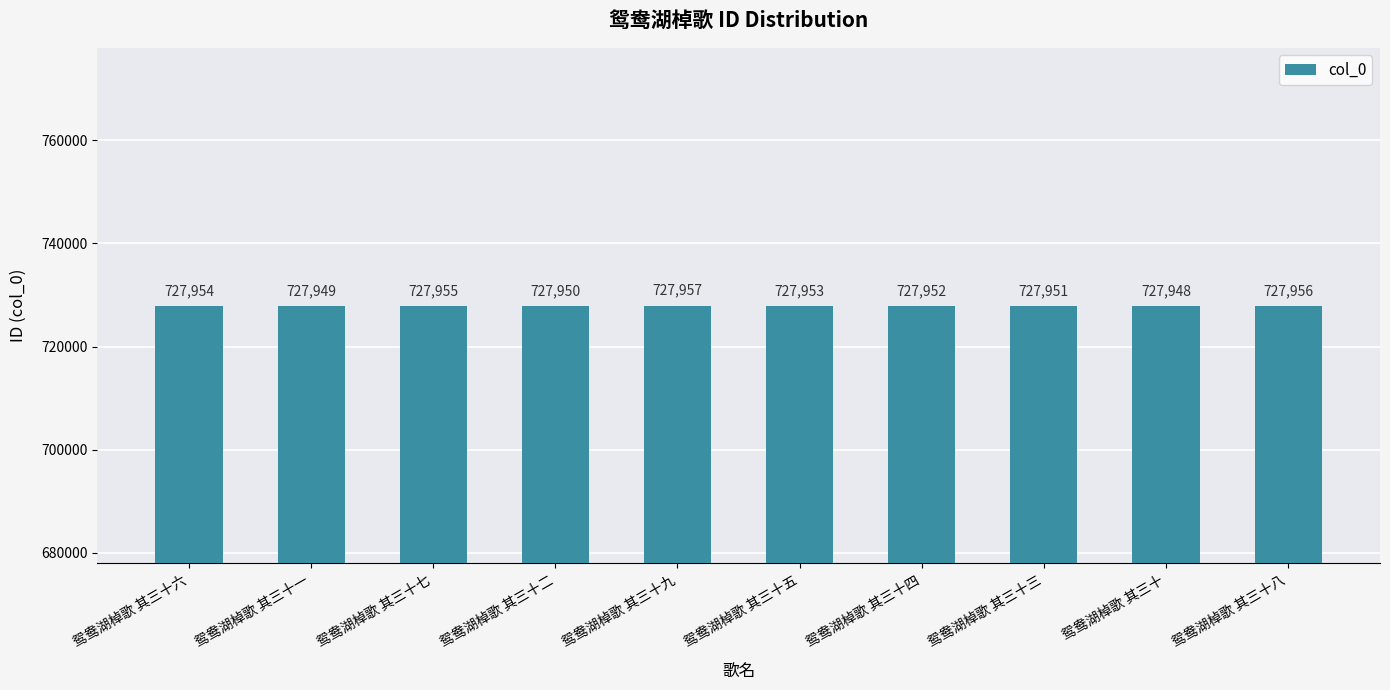

How many distinct data groups are displayed?

1